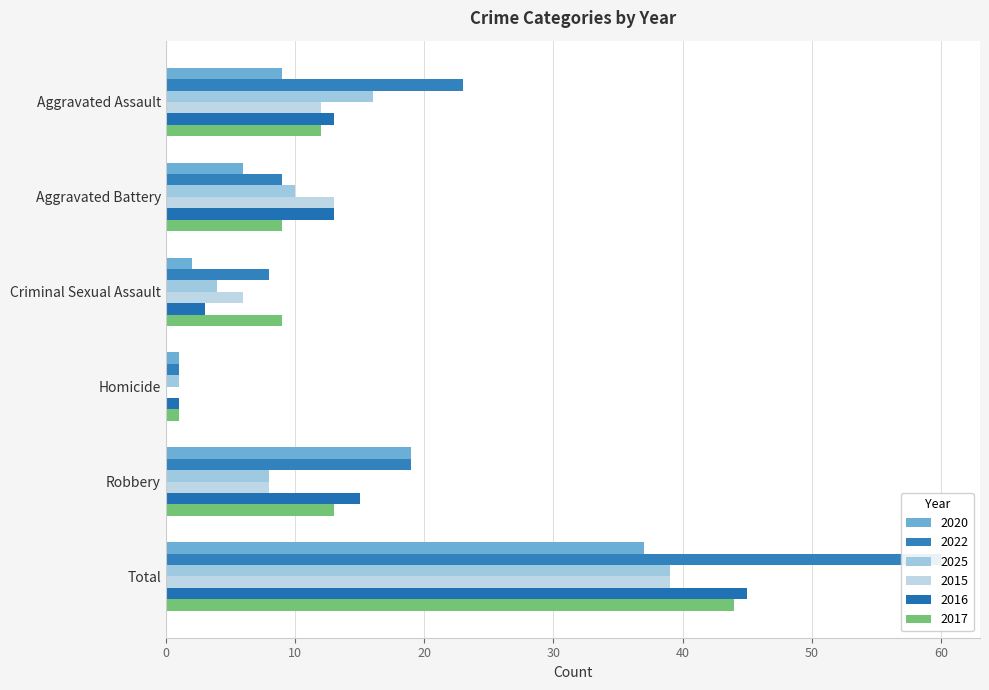

List the labels in order of 2022 value, largest first.

Total, Aggravated Assault, Robbery, Aggravated Battery, Criminal Sexual Assault, Homicide